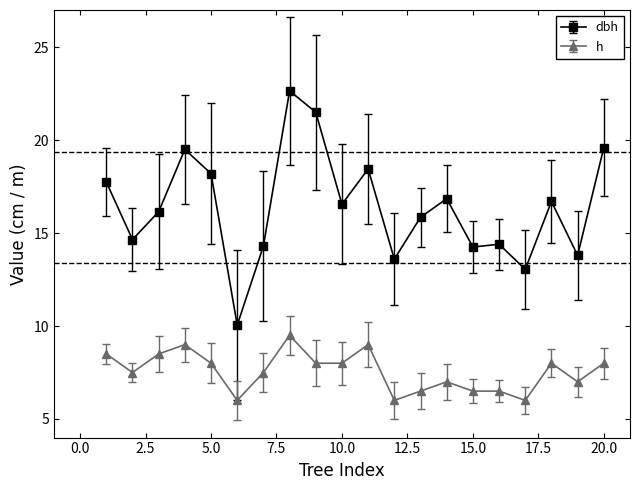

Which series has the widest spread of values?

dbh